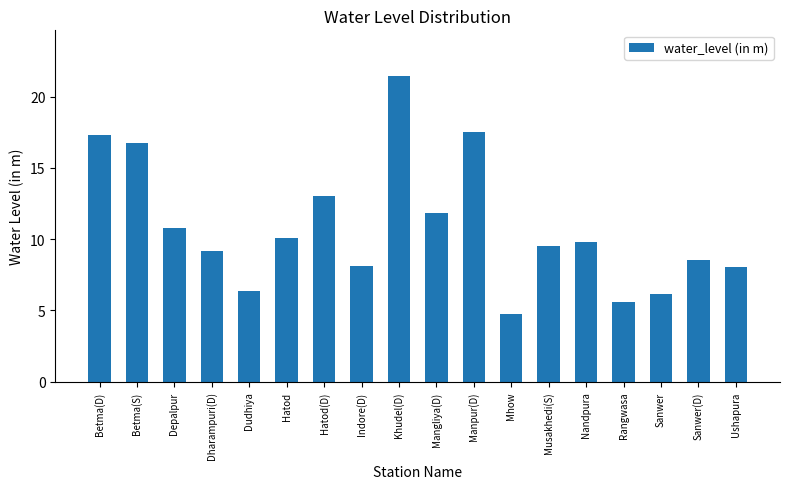

At which label does the data first exceed 9?

Betma(D)